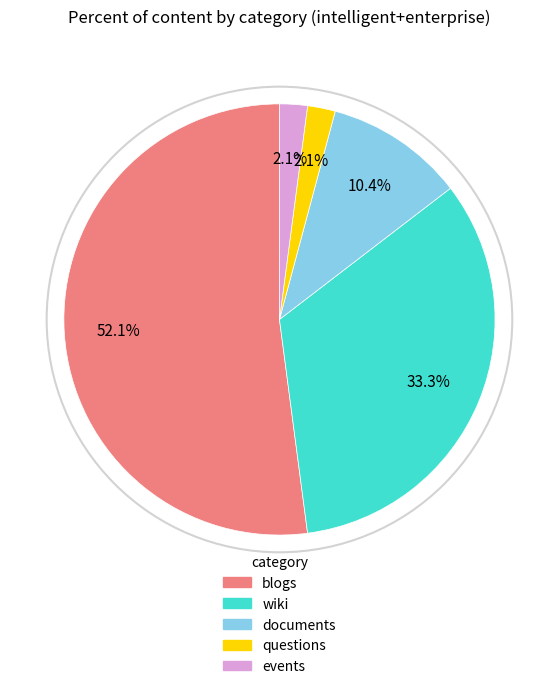

The wiki slice represents 33% of the pie. True or false?

True